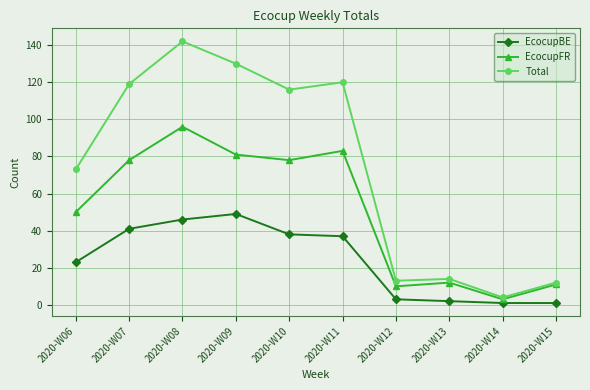

Is this an area chart (filled region under the line)?

No